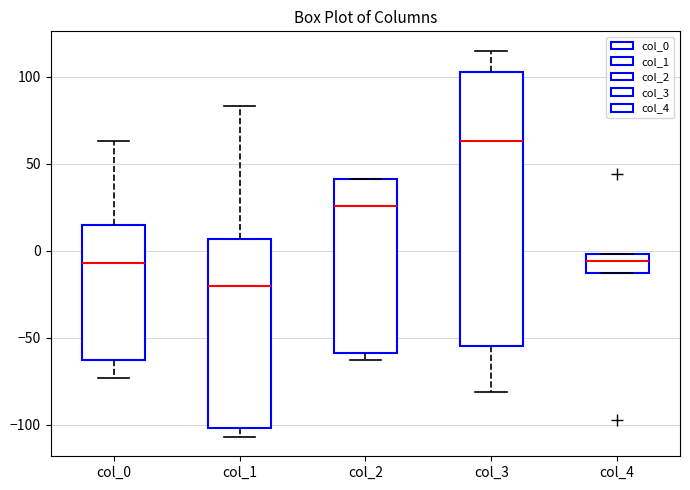

Reading left to right, read every box against the y-axis: the position of its median line, the range the box covers, and the ends of its whiskers. The values are not printed on the chart, so give them approximately, as read against the axis.

col_0: median -5, box -65 to 15, whiskers -75 to 65
col_1: median -20, box -100 to 5, whiskers -105 to 85
col_2: median 25, box -60 to 40, whiskers -65 to 40
col_3: median 65, box -55 to 105, whiskers -80 to 115
col_4: median -5, box -15 to 0, whiskers -15 to 0